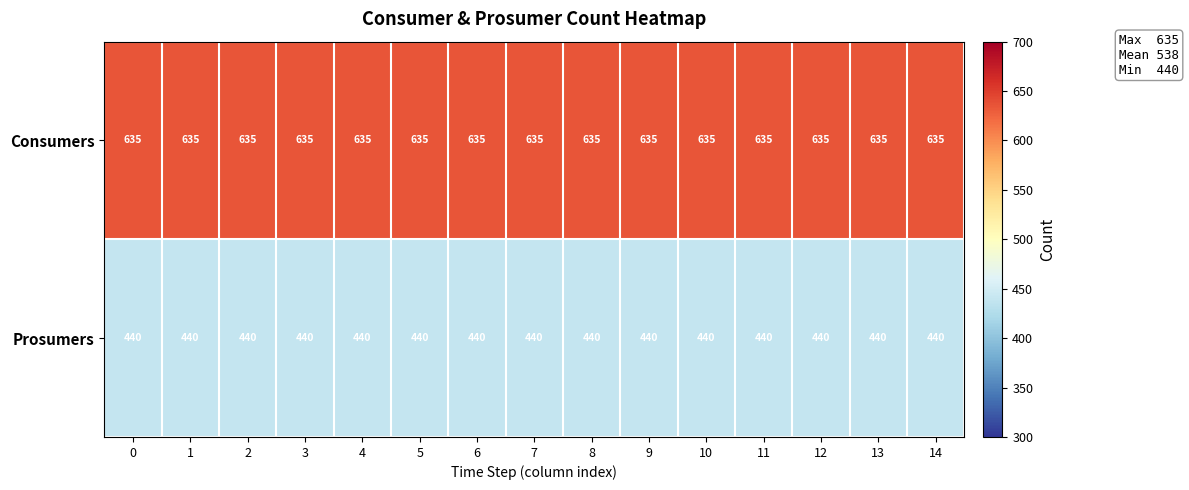

What is the minimum value for Consumers?

635